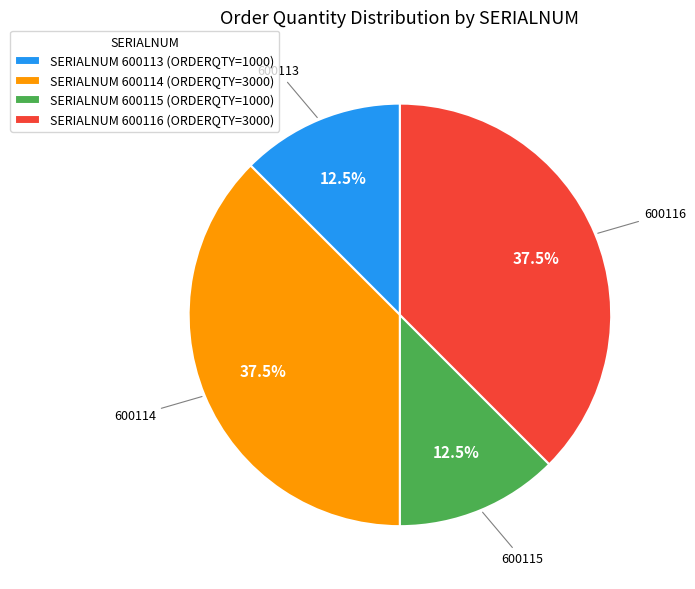

Approximately how many times larger is the value at SERIALNUM 600113 (ORDERQTY=1000) compared to SERIALNUM 600115 (ORDERQTY=1000)?

1.0